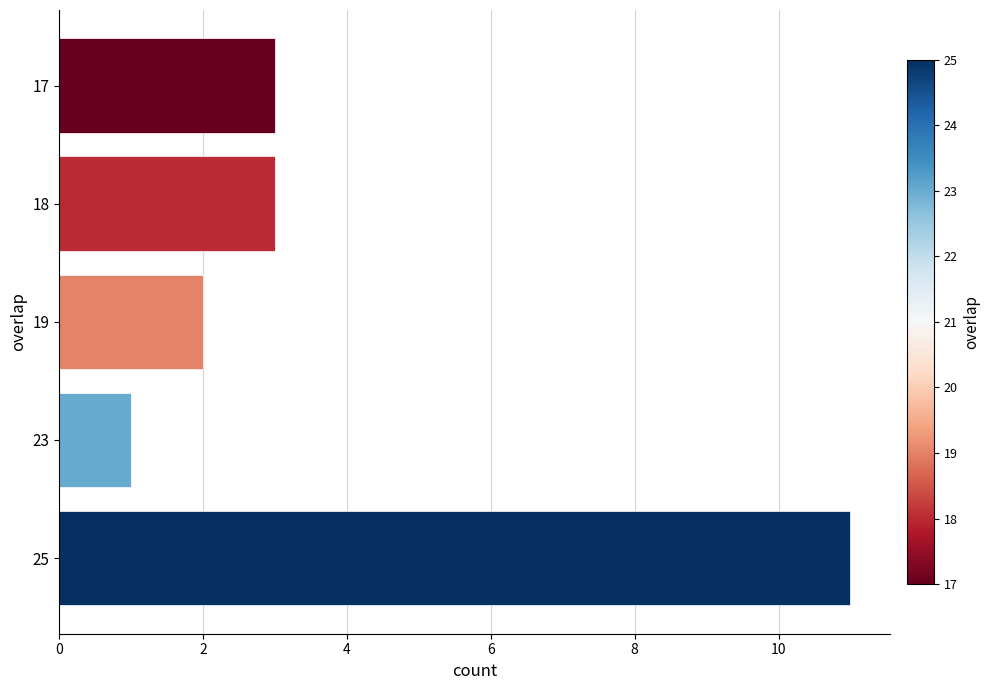

Reading bottom to top, extract all data points from this chart.

25=11	23=1	19=2	18=3	17=3